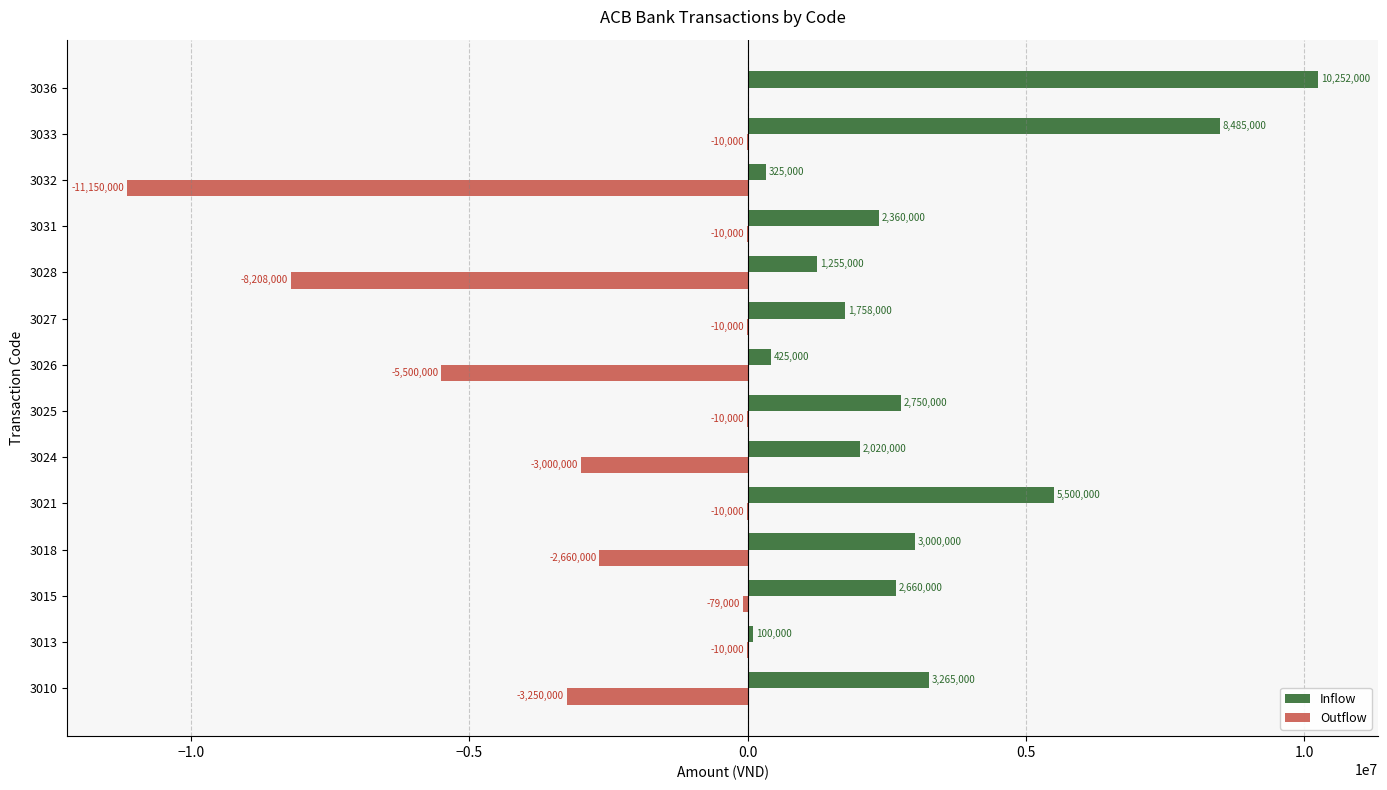

The Inflow series shows 2020000 at 3024. True or false?

True